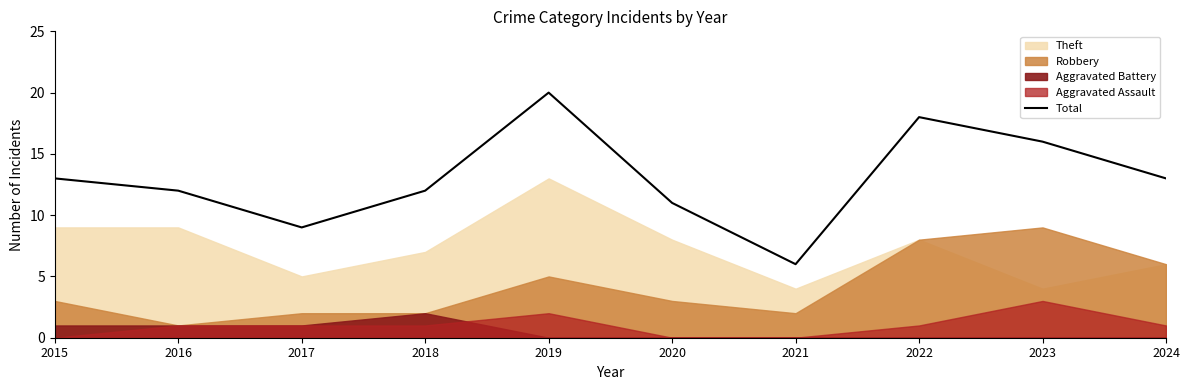

True or false: the data shows 22 at 2015.

False